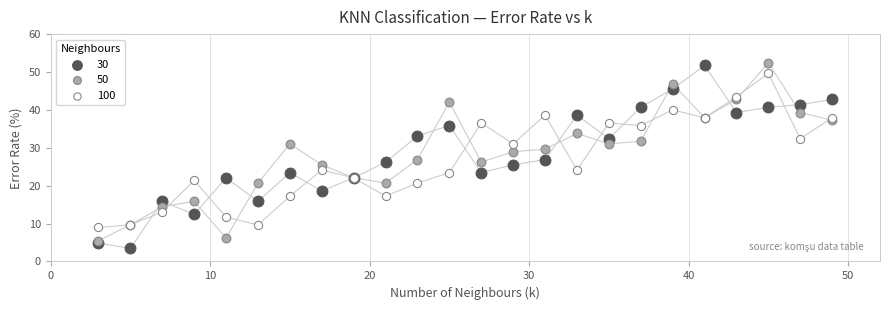

What is the X range (max minus min) for the scatter plot?

46.0